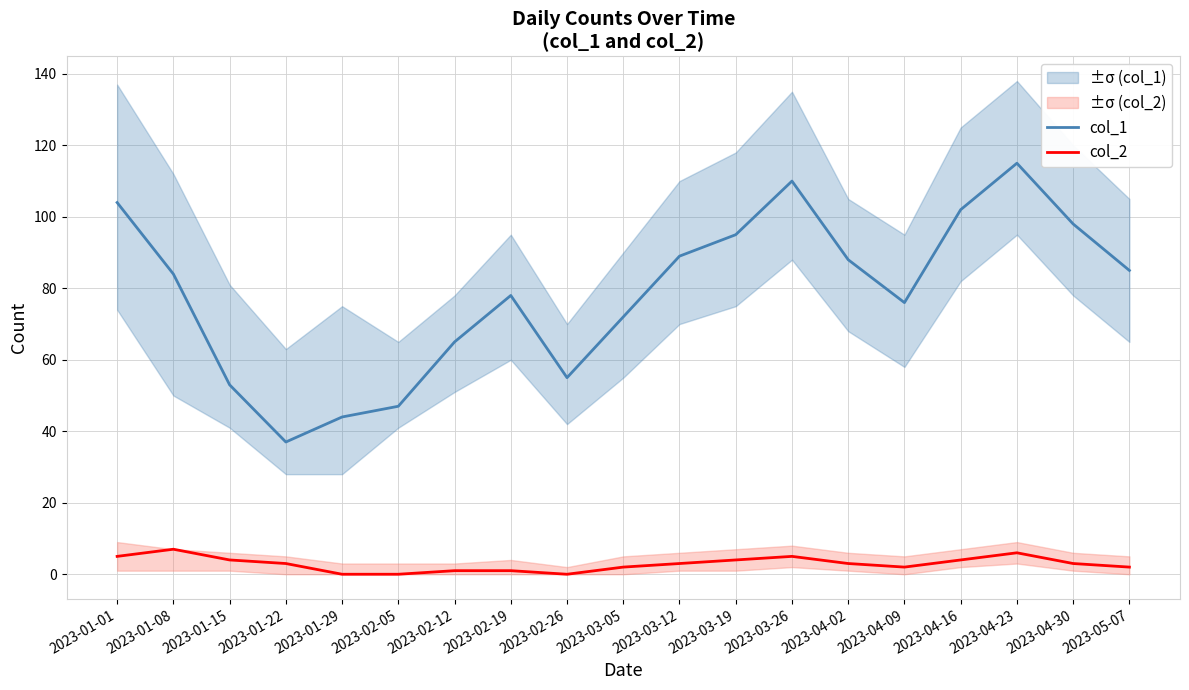

Is it true that col_2 equals 6 at 2023-03-19?

False